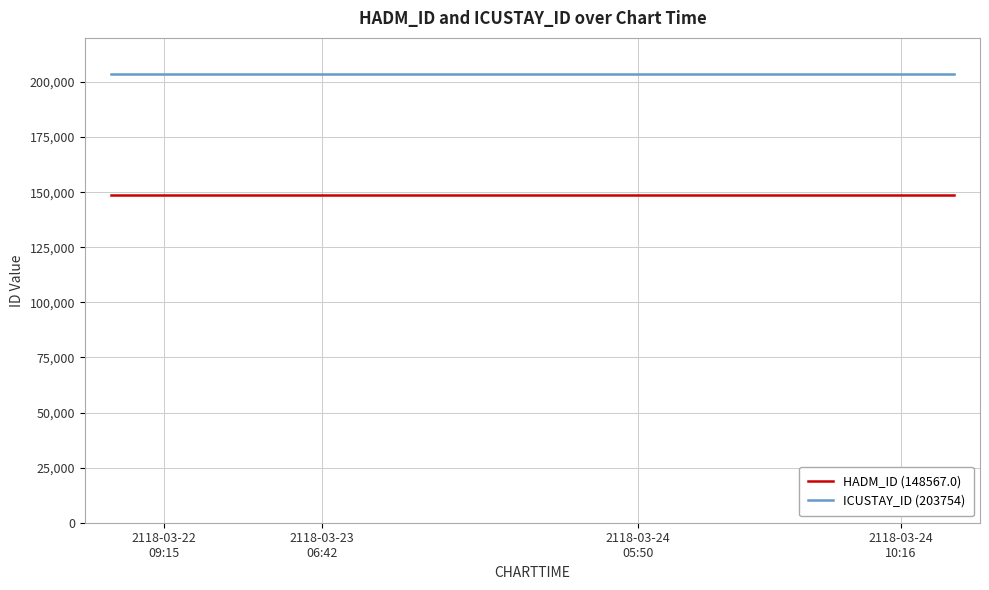

List the series in order of their peak value, lowest first.

HADM_ID (148567.0), ICUSTAY_ID (203754)